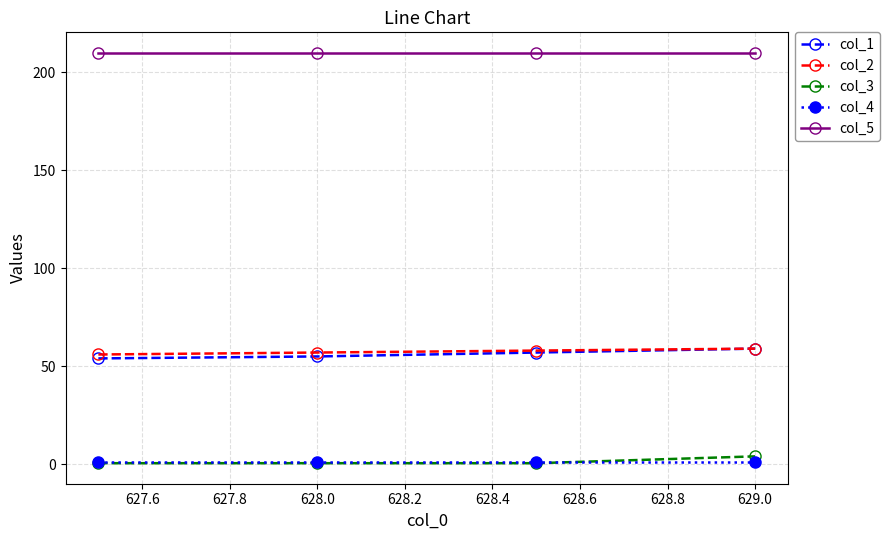

What is the difference between the maximum and minimum values in the col_2 series?

3.0